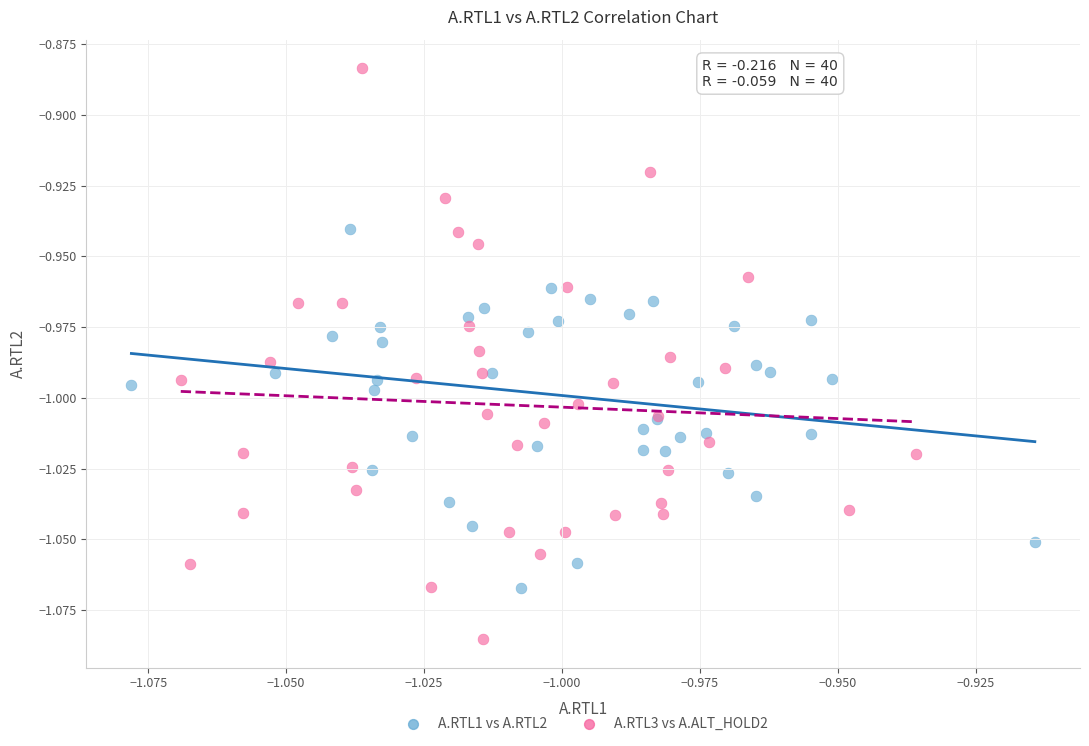

Which series contains the highest Y value?

A.RTL3 vs A.ALT_HOLD2